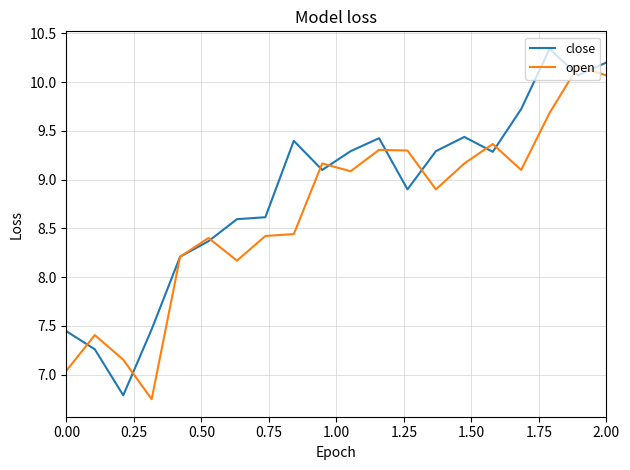

What is the highest value of the open series?

10.2